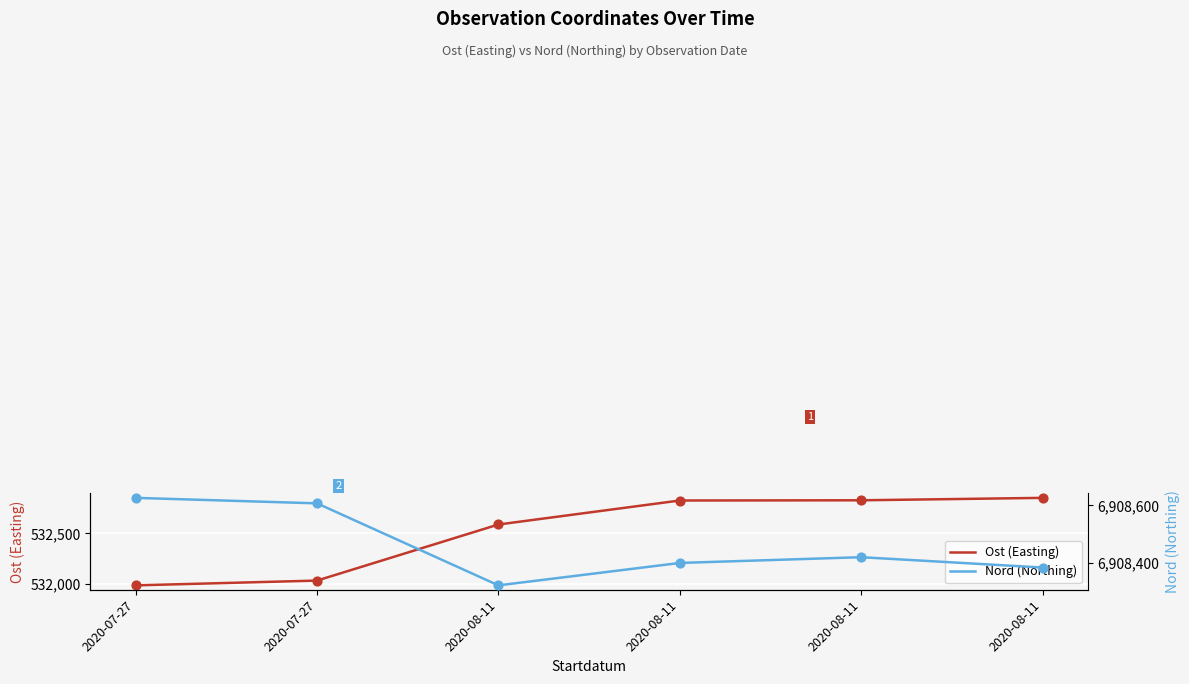

Is the value of Nord (Northing) at 2020-08-11 greater than the value of Ost (Easting) at 2020-08-11?

Yes